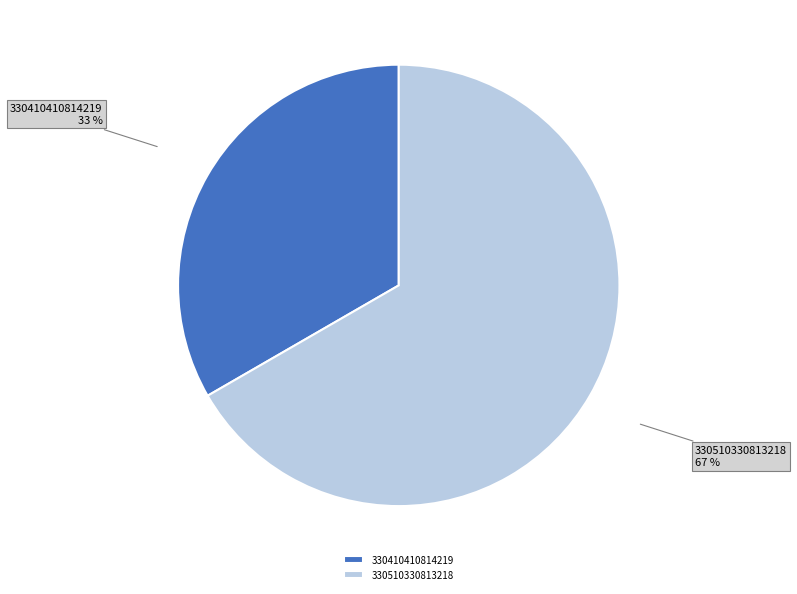

To the nearest percent, what percentage of the pie is 330510330813218?

67%